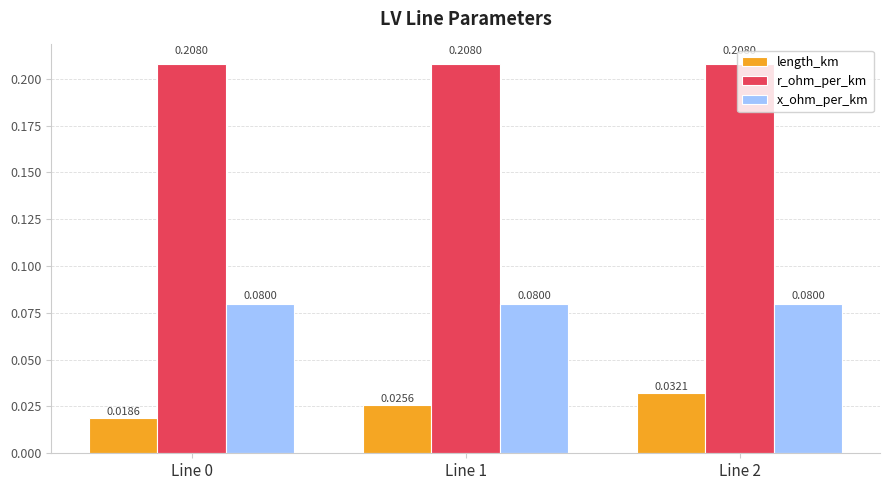

Is the value of x_ohm_per_km at Line 2 greater than the value of length_km at Line 1?

Yes